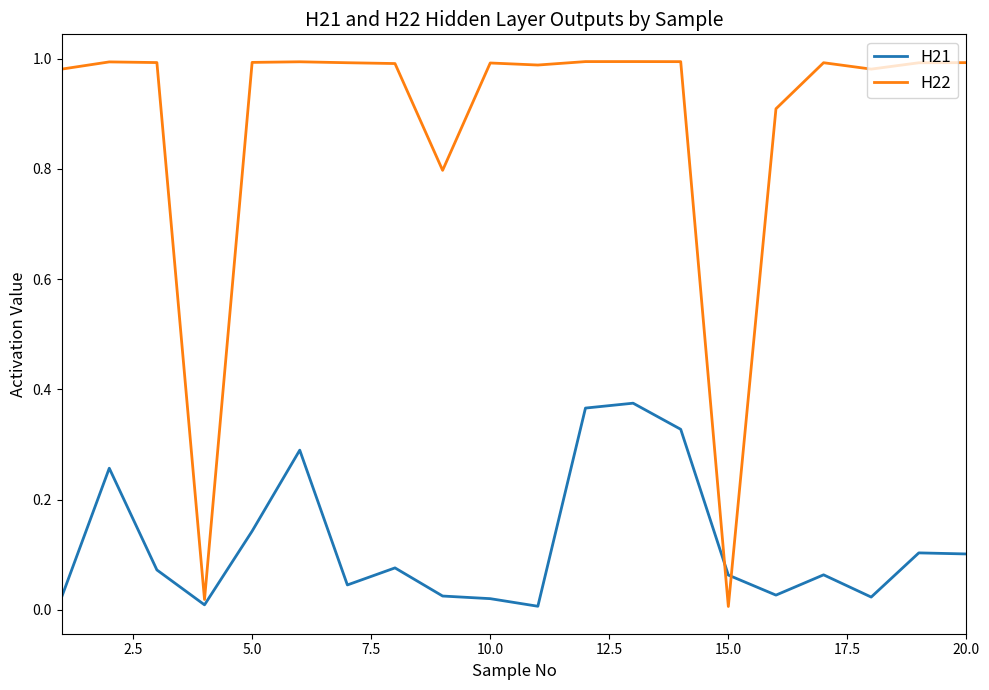

How many times do H22 and H21 cross each other?

2